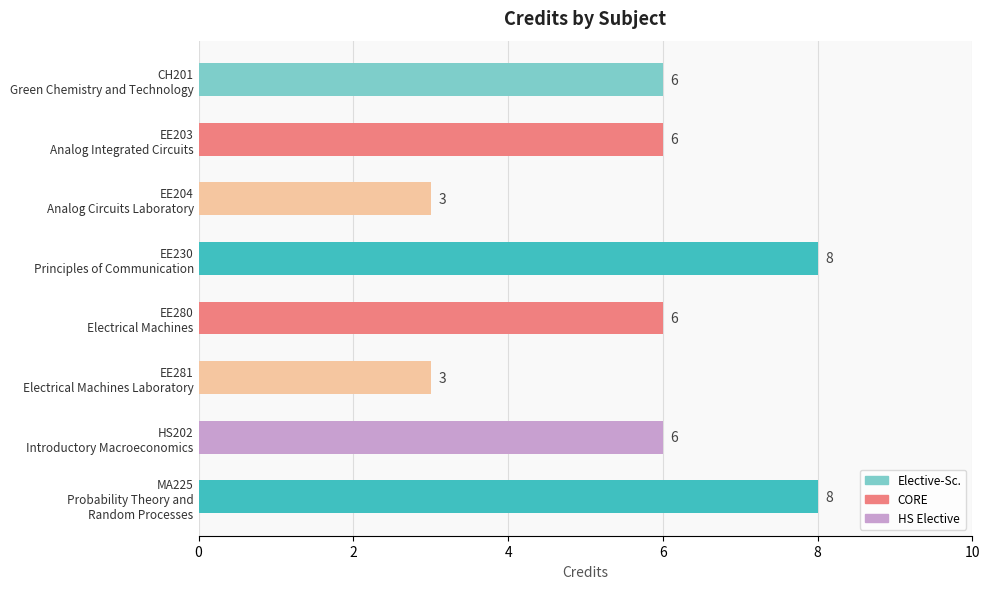

Count the values in the range 6 to 8.

6